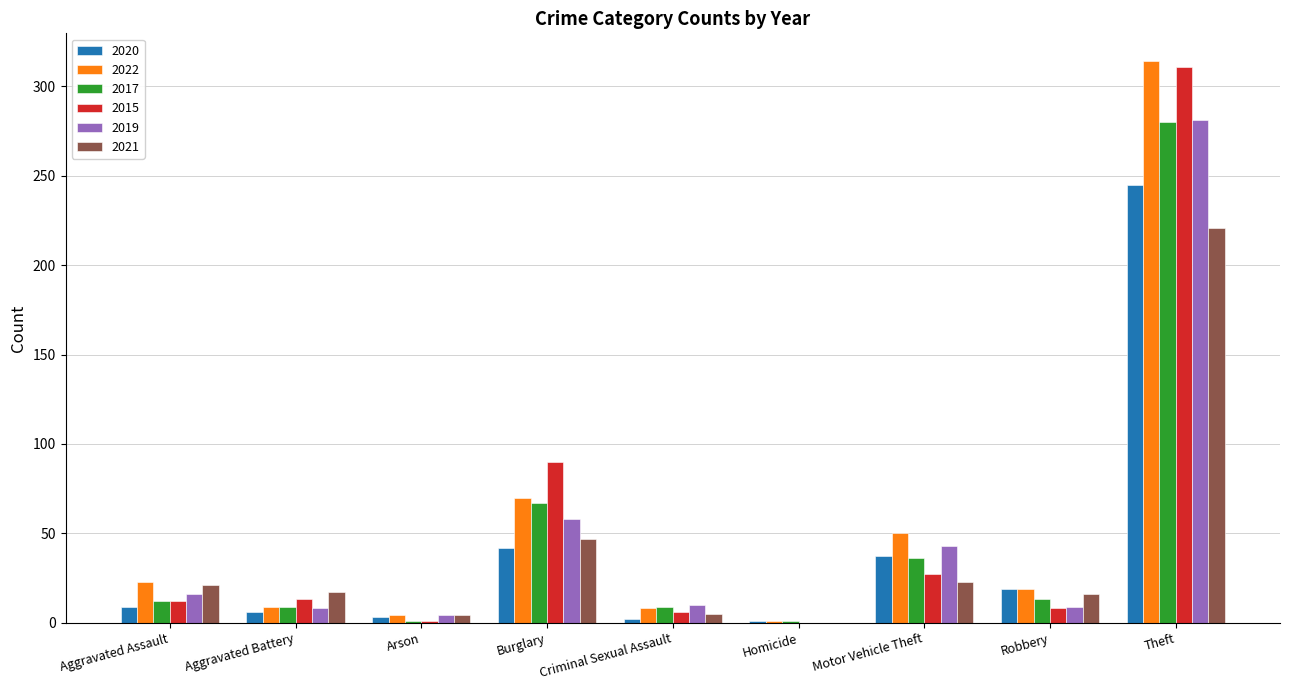

True or false: 2017 has a value of 280 at Theft.

True